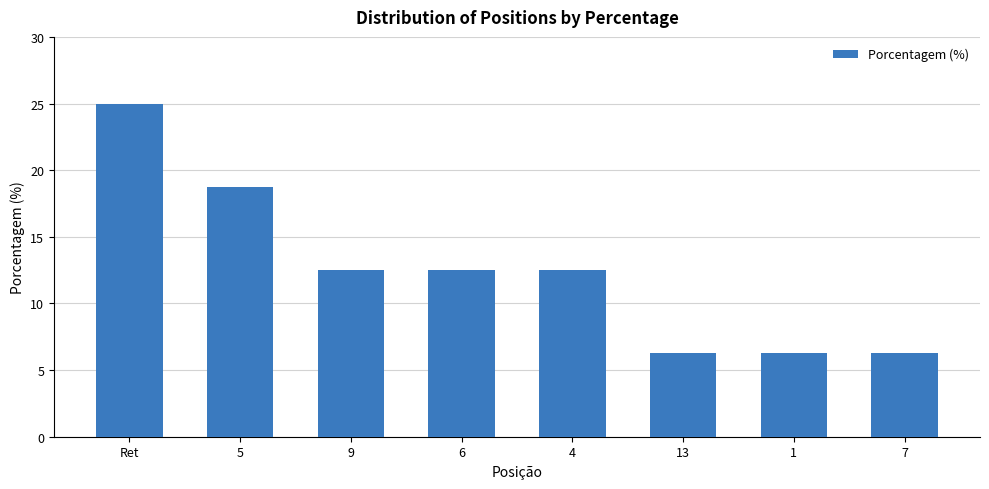

Which has a higher value, 6 or 1?

6